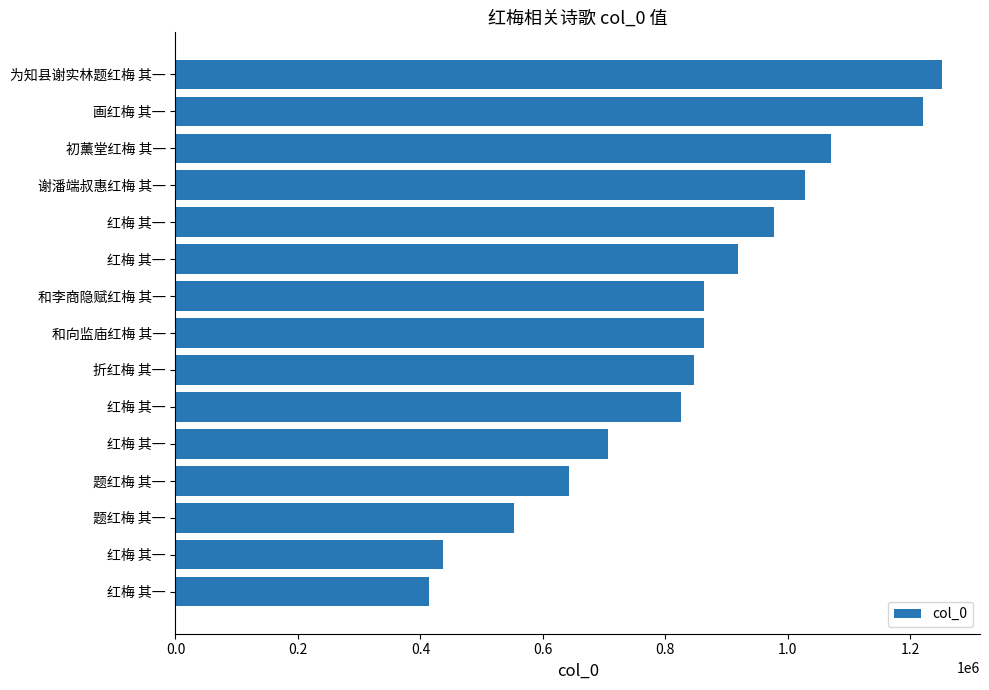

Count the number of data series in this chart.

1